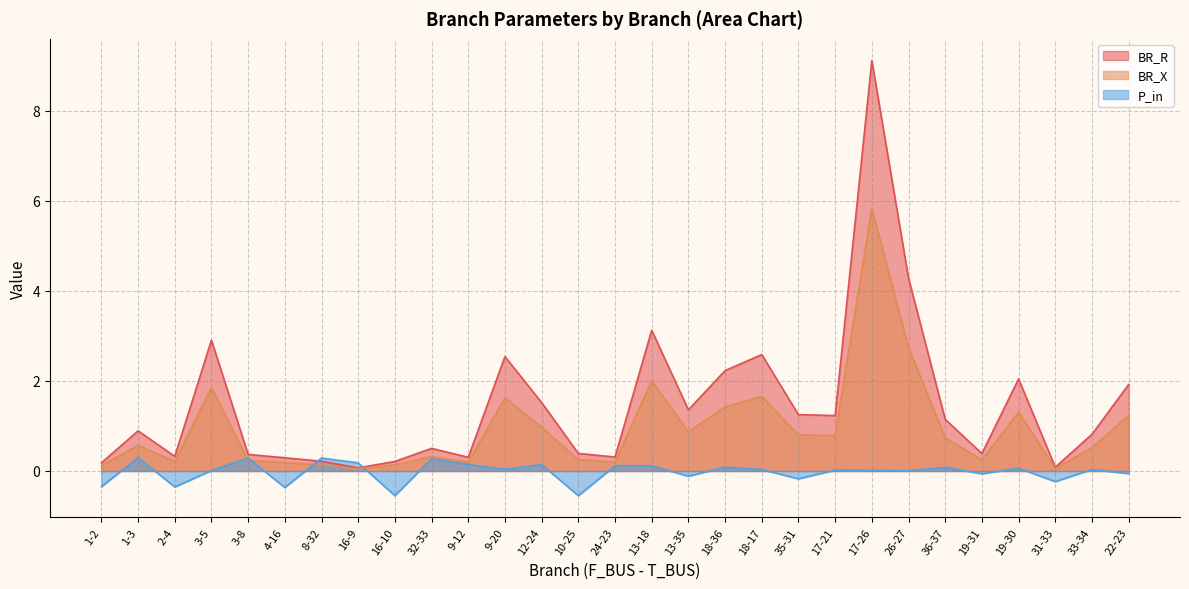

What is the smallest value displayed?

-0.5